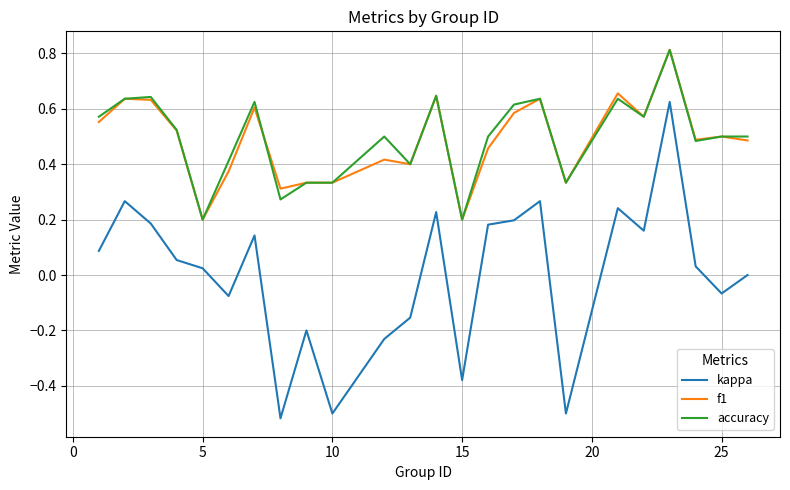

True or false: kappa and accuracy intersect in this chart.

False